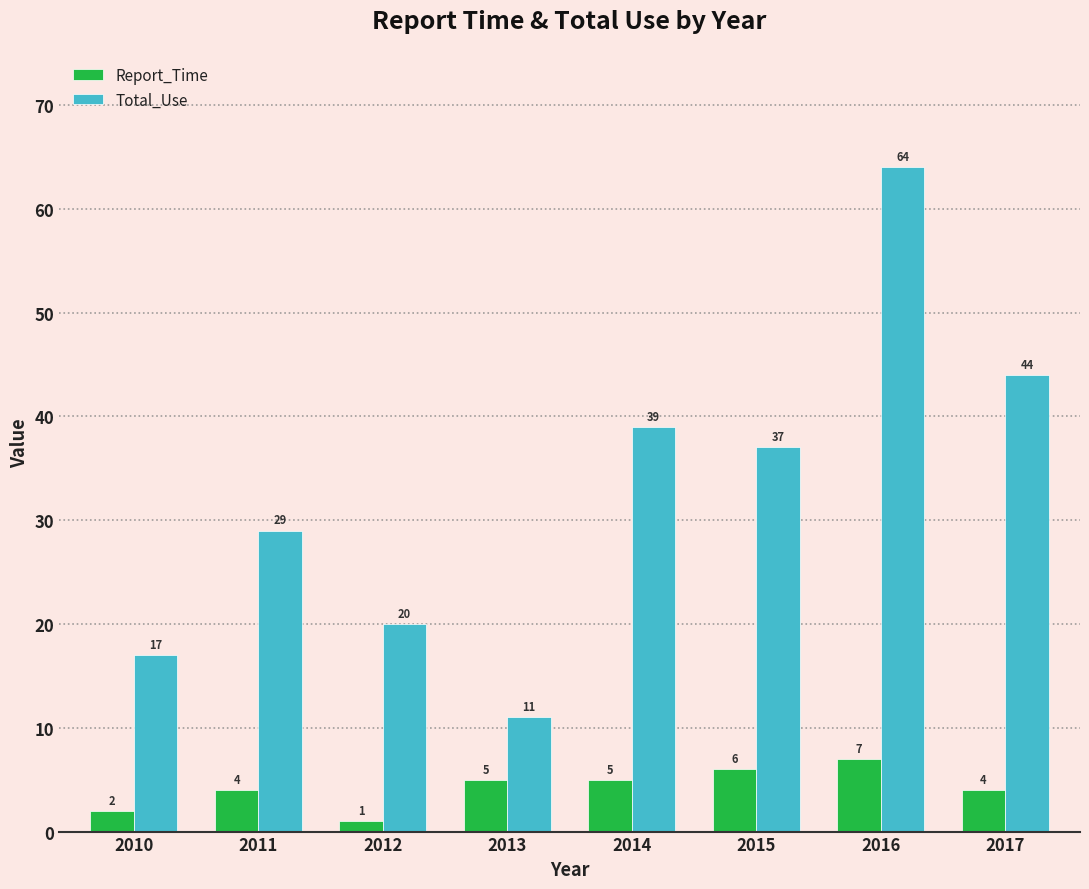

Where is Total_Use nearest to the value 37?

2015